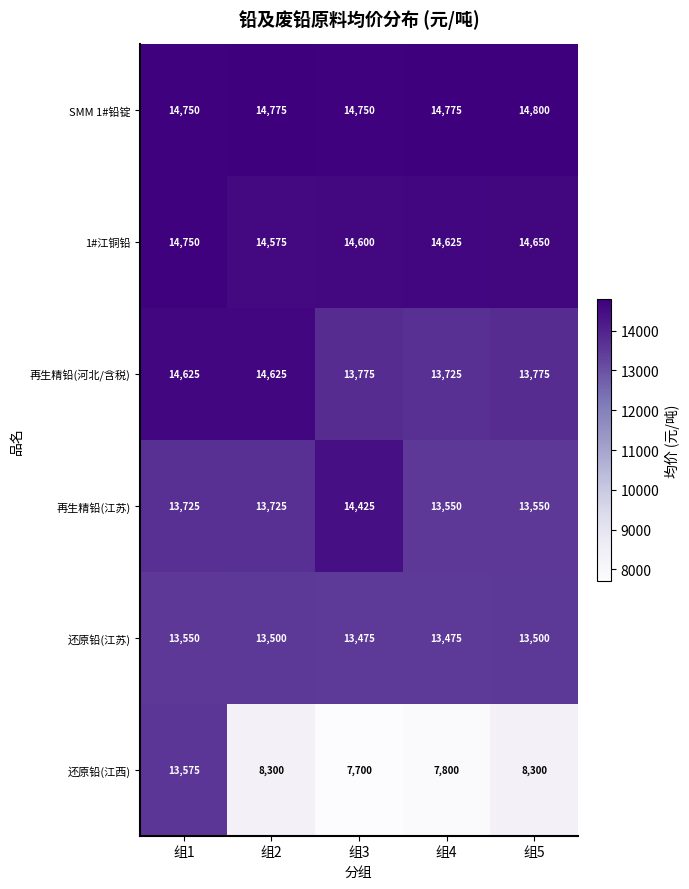

The value of 再生精铅(河北/含税) at 组5 is 13775. True or false?

True